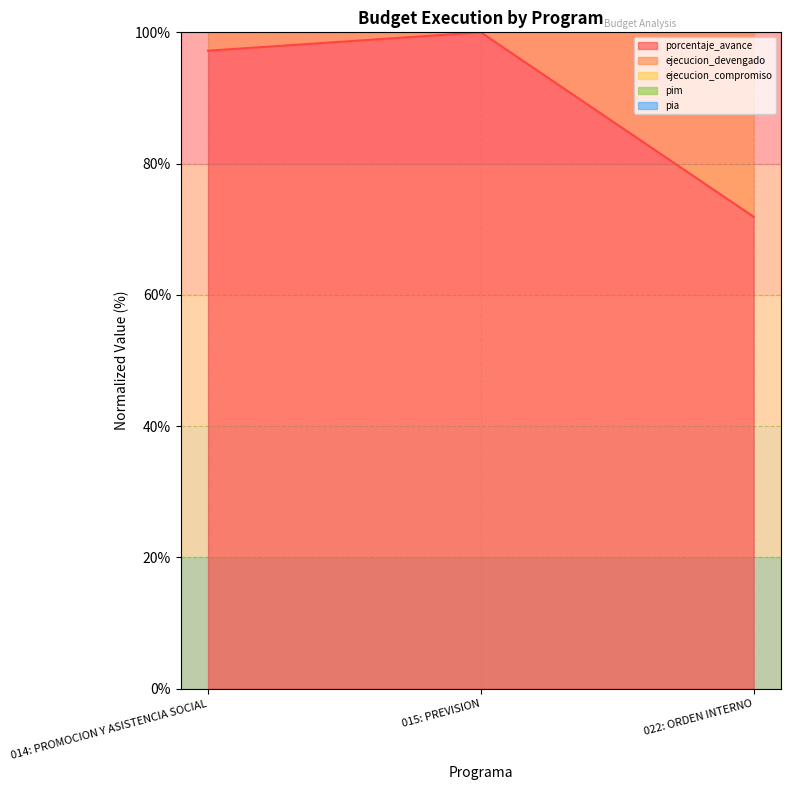

What is the difference between the highest and lowest values at 015: PREVISION?

0.5